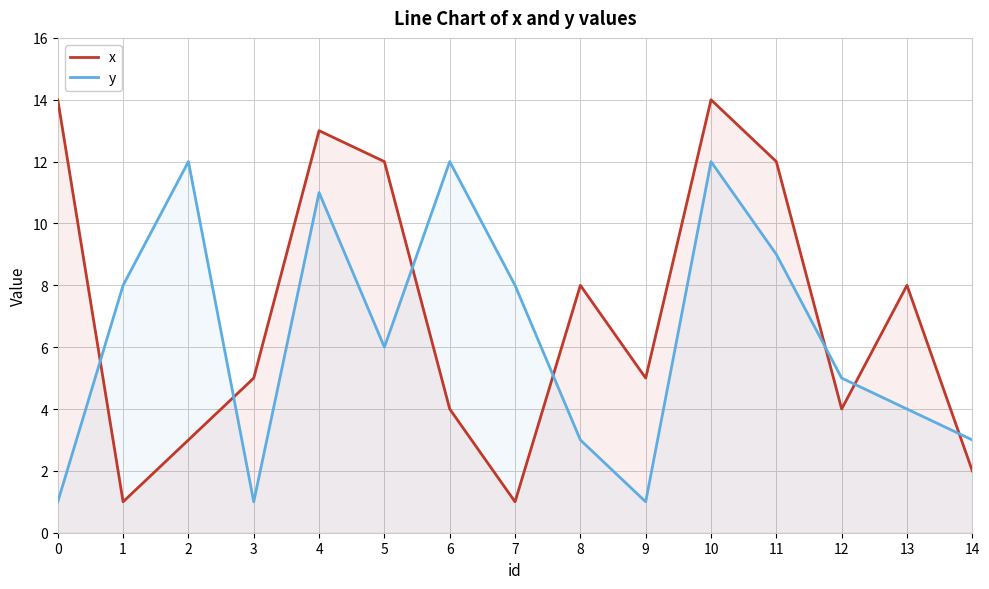

True or false: y and x cross at least once.

True